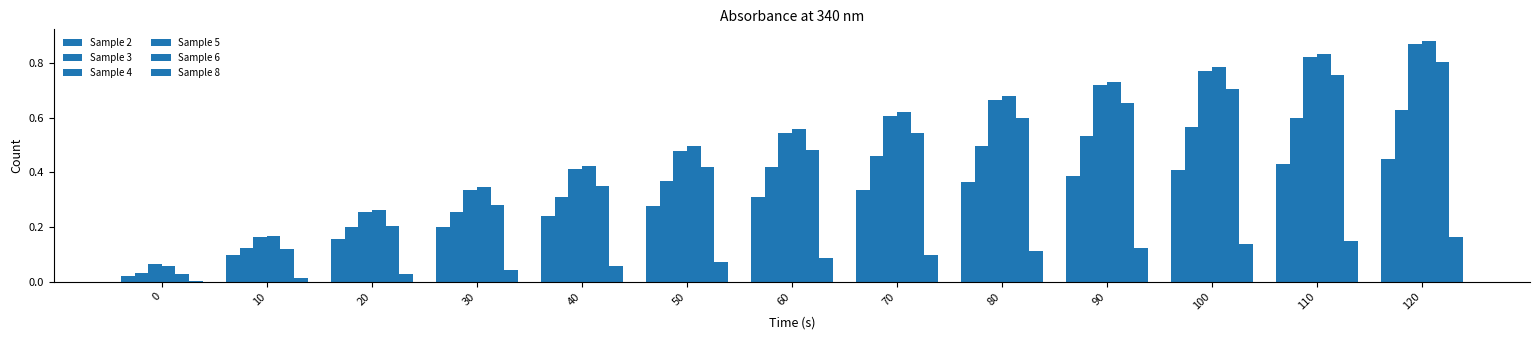

What is the maximum value shown in the chart?

0.9